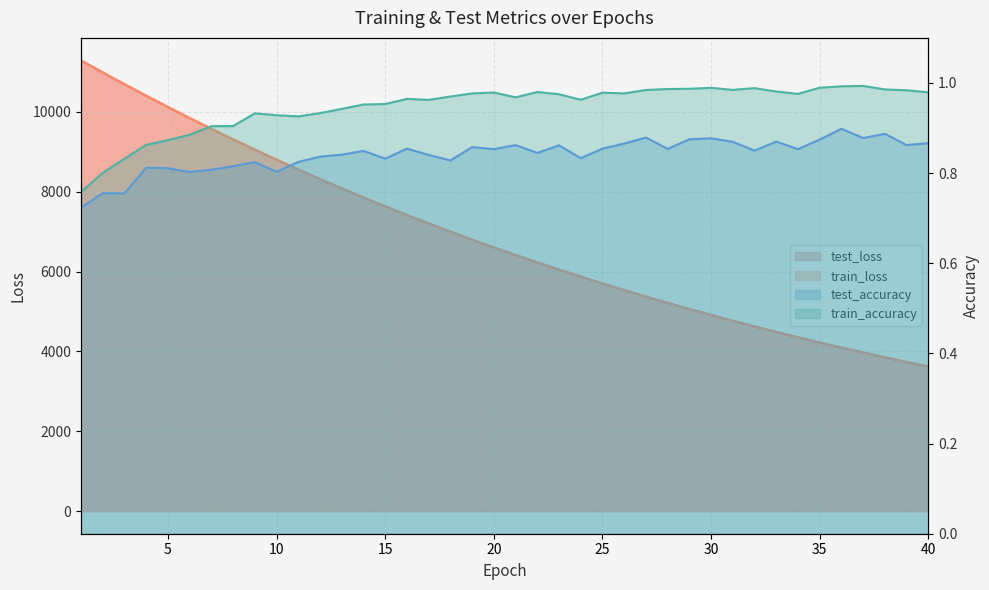

How many values in the test_loss series are below 6605?

20